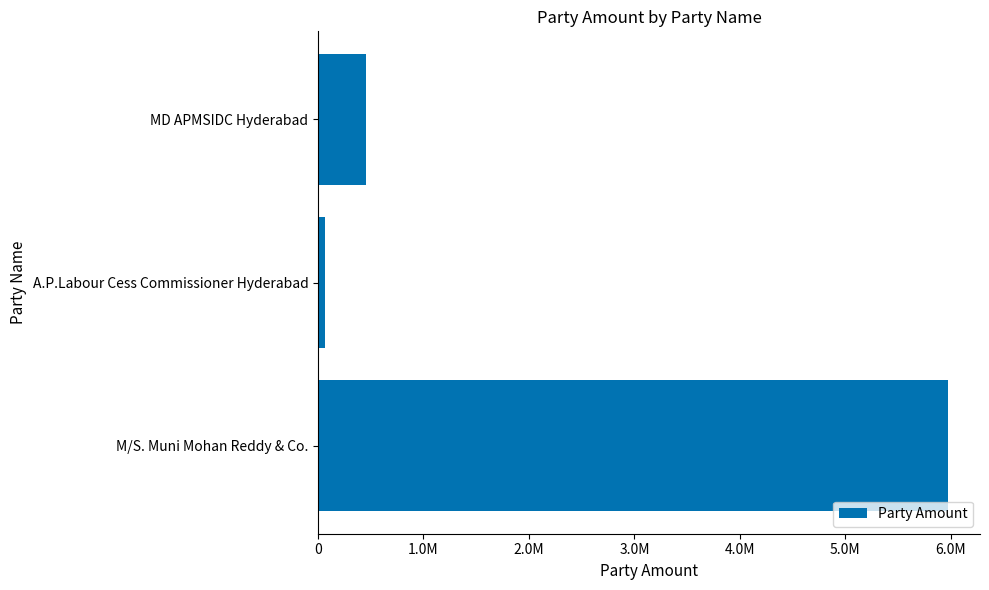

Rank the categories by value from highest to lowest.

M/S. Muni Mohan Reddy & Co., MD APMSIDC Hyderabad, A.P.Labour Cess Commissioner Hyderabad